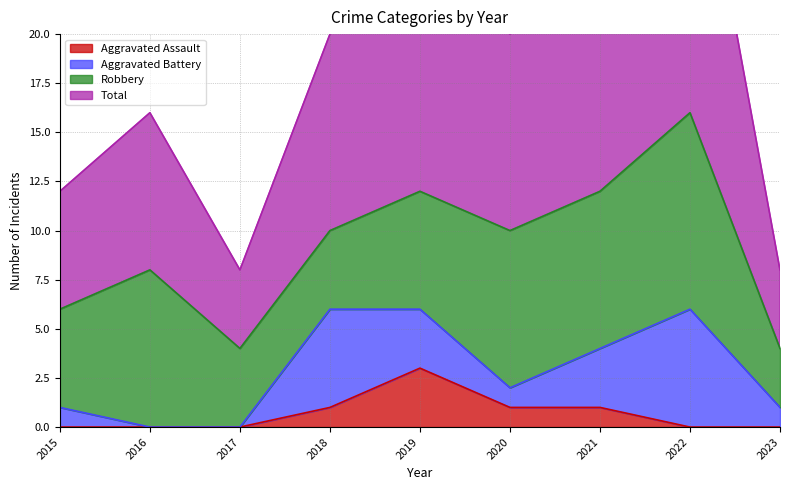

What is the difference between the maximum and minimum values in the Aggravated Assault series?

3